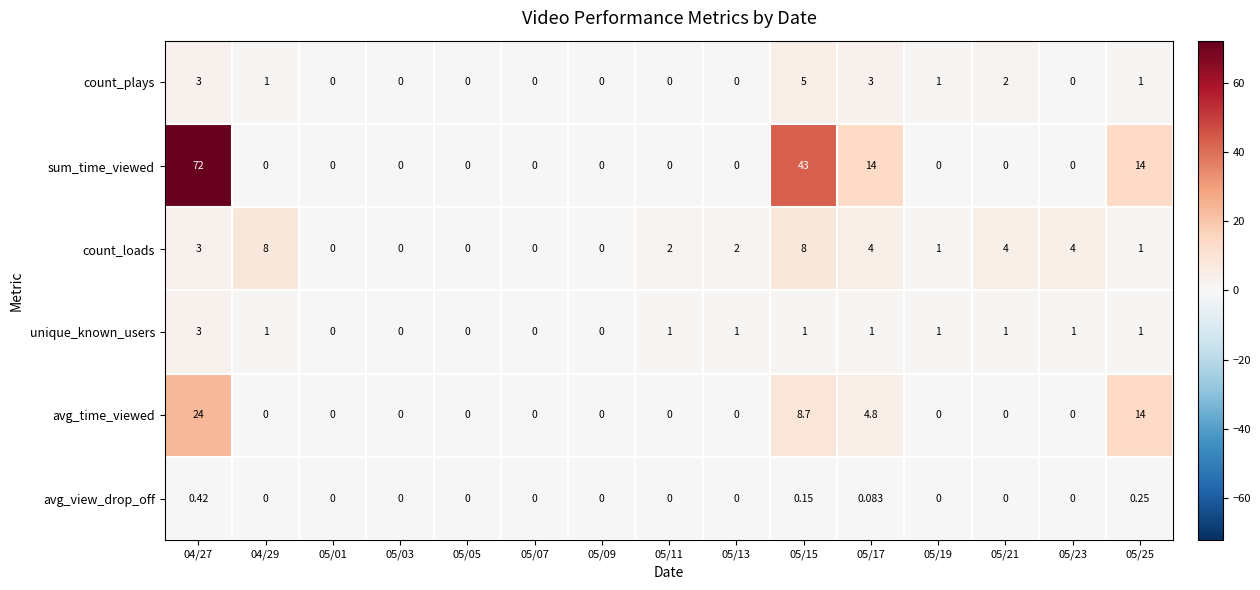

Is the value of count_plays at 05/21 greater than the value of sum_time_viewed at 05/01?

Yes